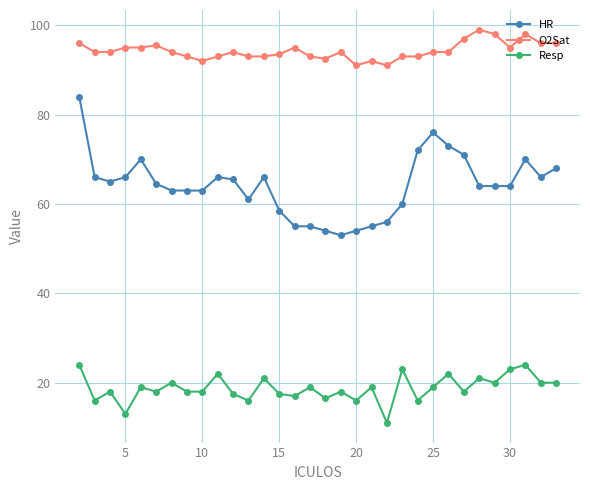

Which series has the largest total across all categories?

O2Sat